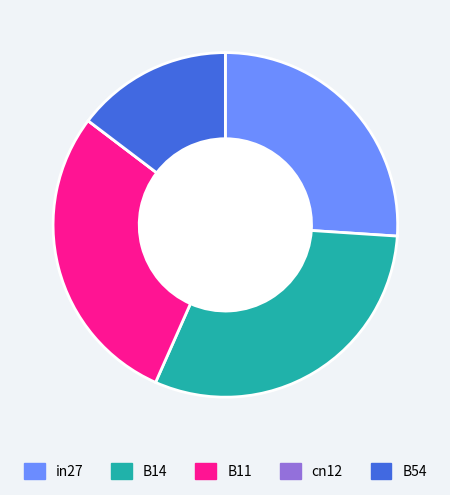

Is the sum of in27 and B14 greater than half?

Yes